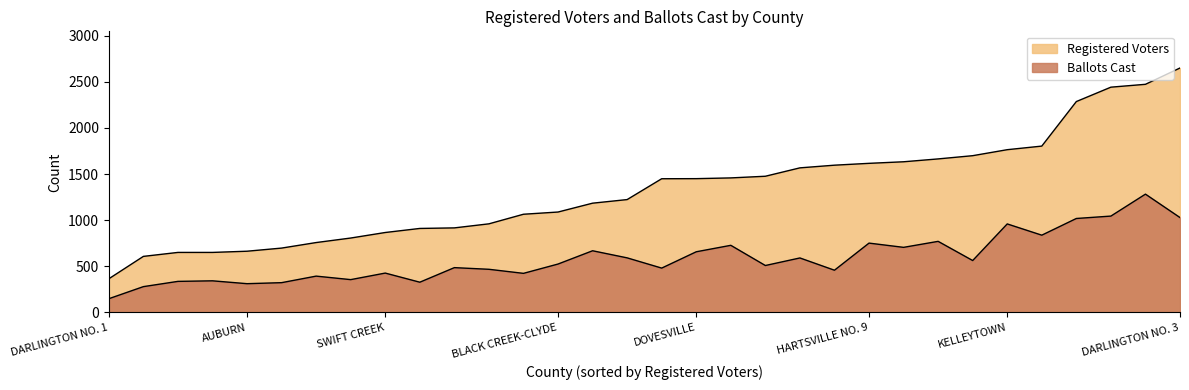

How many data points in Ballots Cast are less than 524?

16